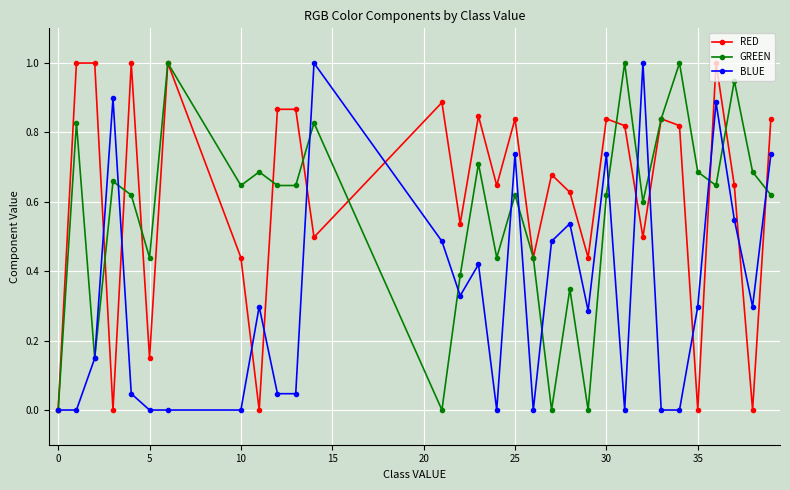

Rank the series by their average value, from highest to lowest.

RED, GREEN, BLUE